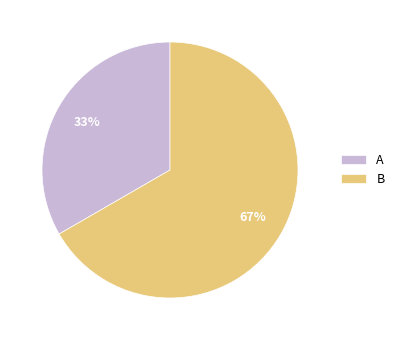

Combined, do A and B account for over 50%?

Yes